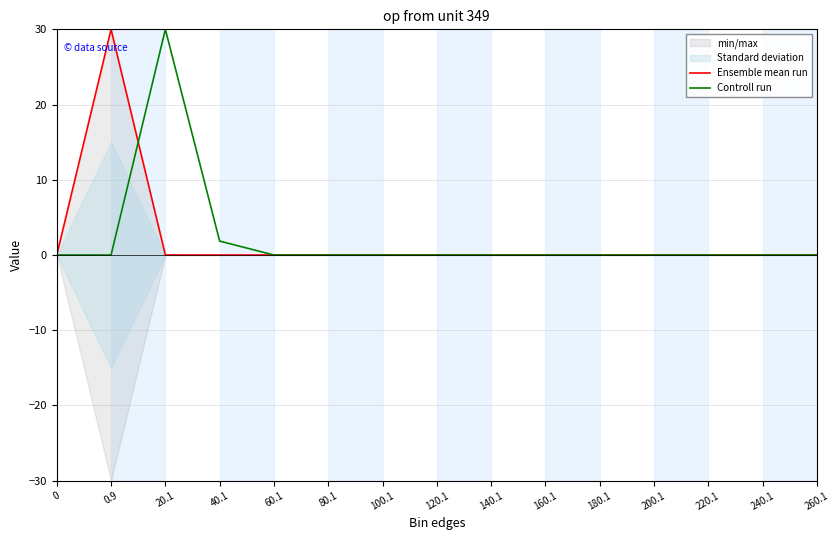

Does the chart have visible grid lines?

Yes